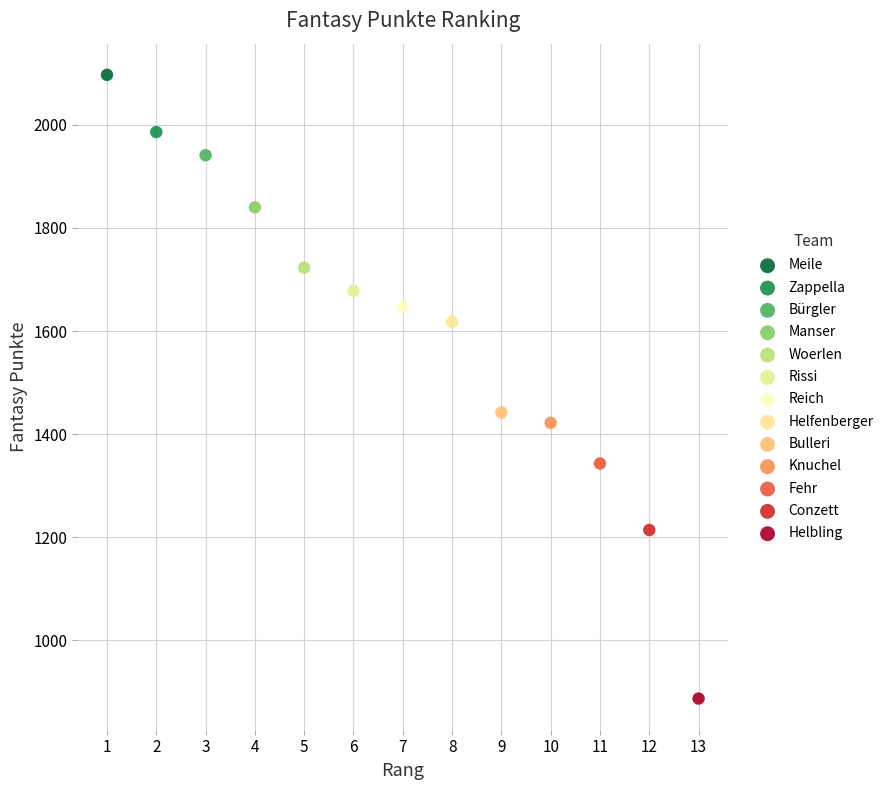

Which series reaches the minimum Y coordinate?

Helbling